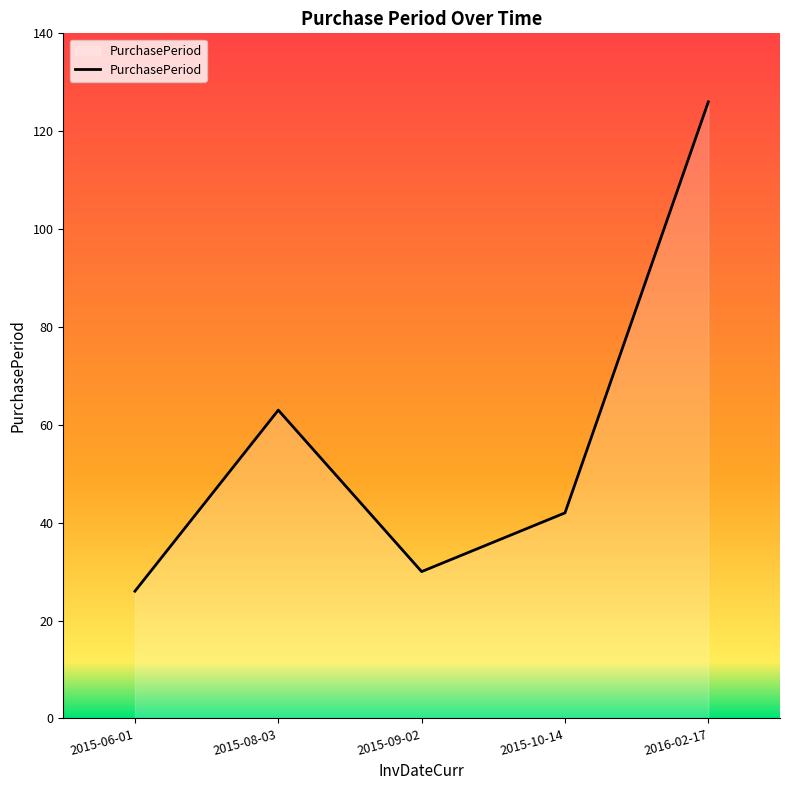

What is the difference between the maximum and second lowest values?

96